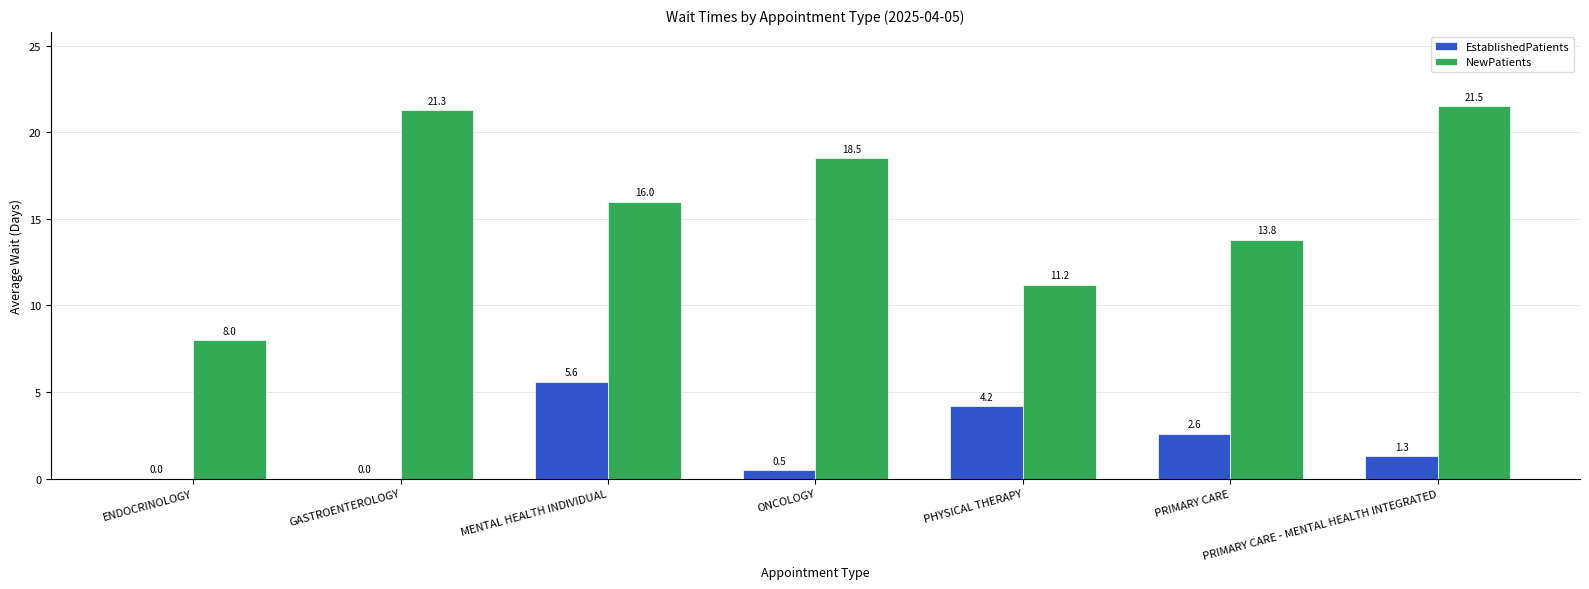

At which label does NewPatients reach its peak?

PRIMARY CARE - MENTAL HEALTH INTEGRATED